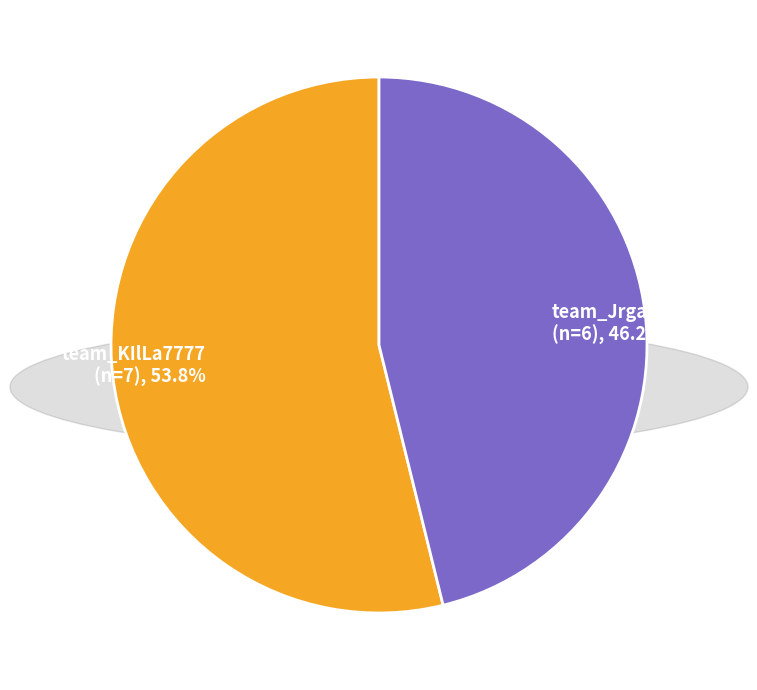

How many segments does this pie chart have?

2